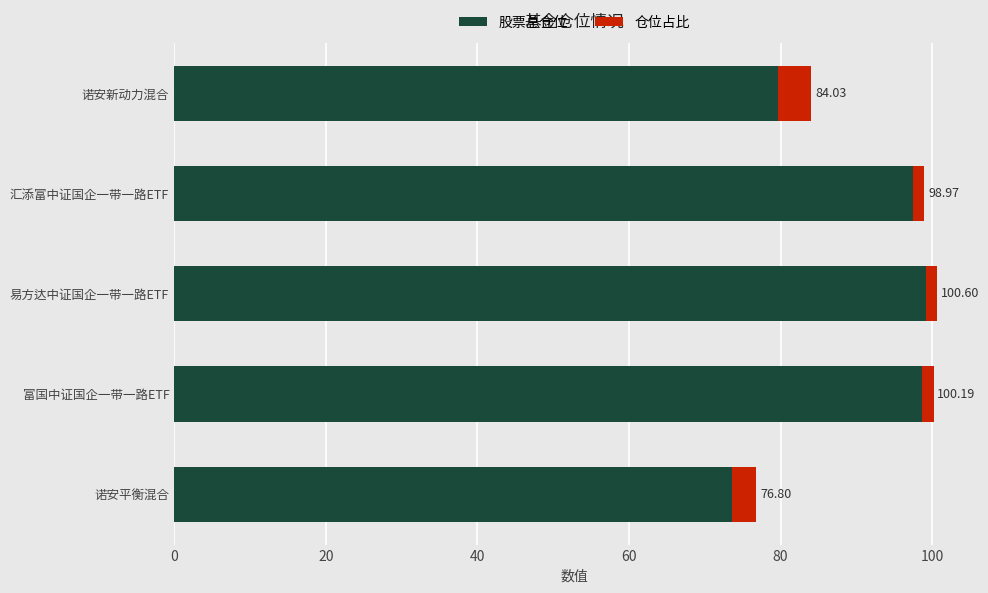

What is the maximum value for 股票总仓位?

99.1